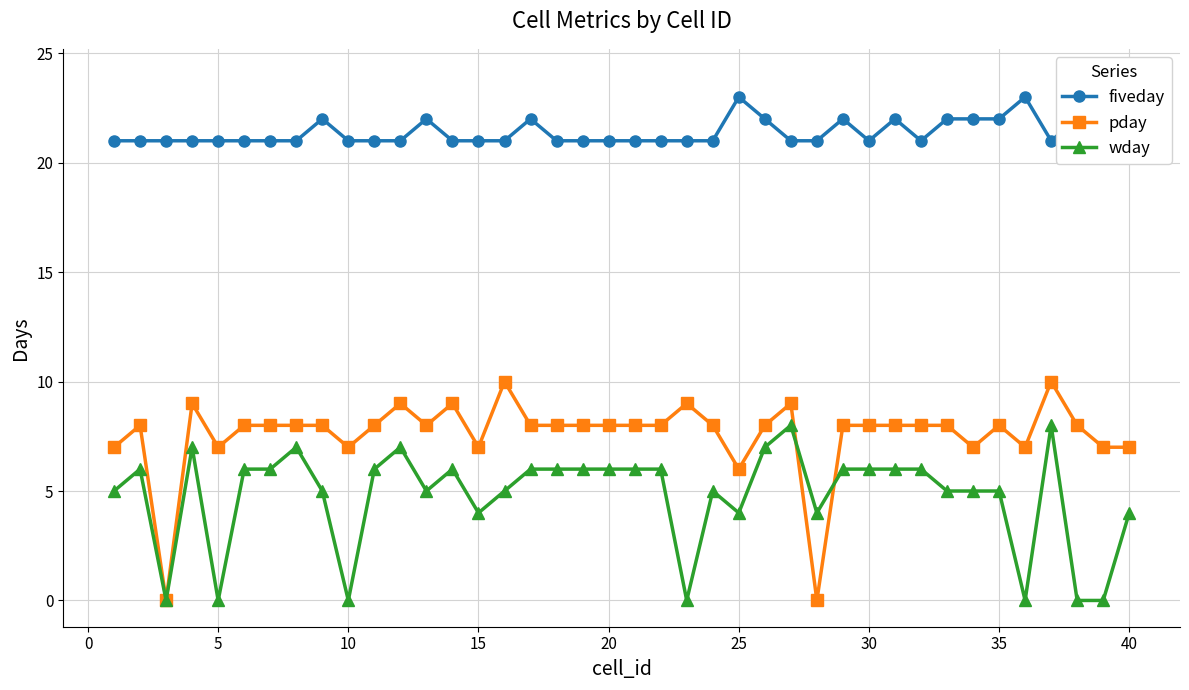

List the series in order of their overall mean, highest first.

fiveday, pday, wday